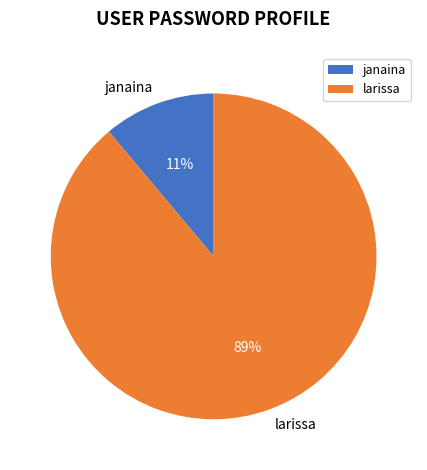

What percentage is the janaina slice, to the nearest percent?

11%